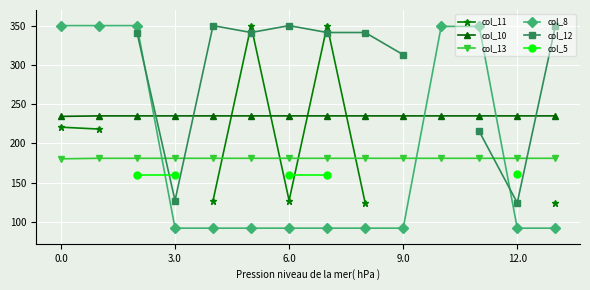

How many data points does each series have?

14